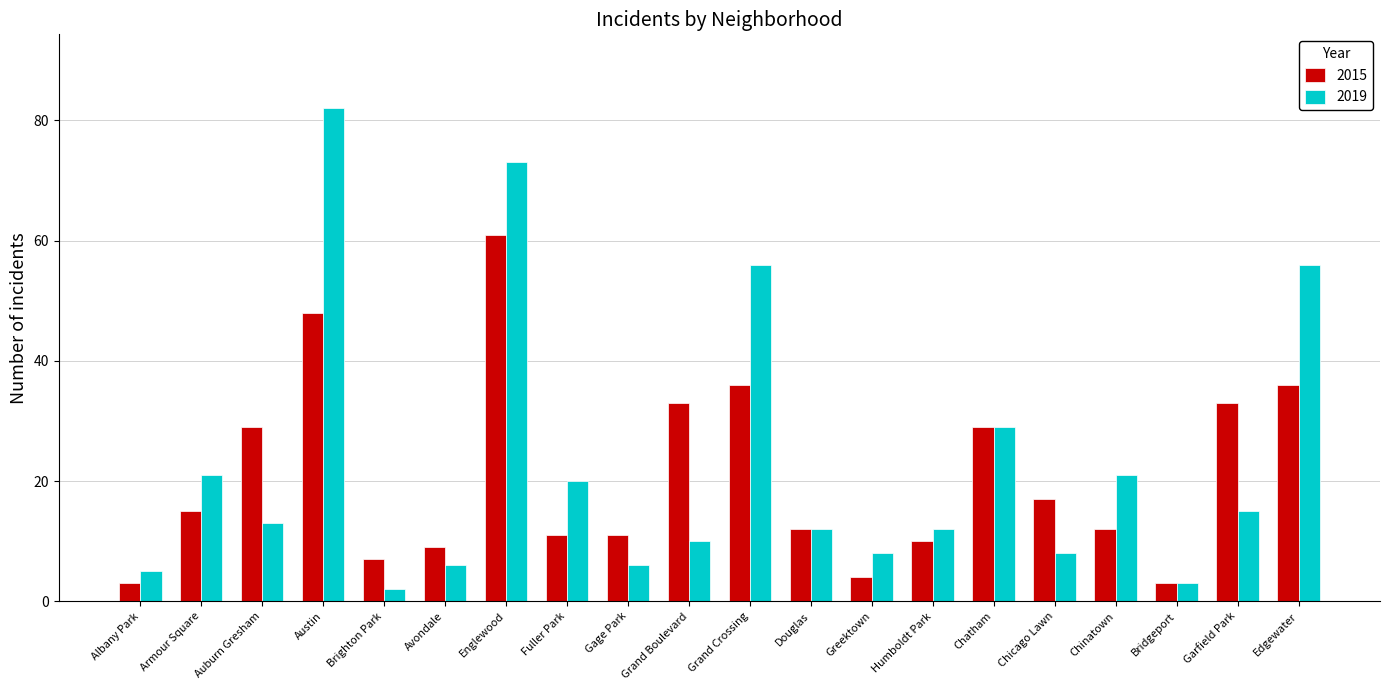

Rank the series at Gage Park from highest to lowest value.

2015, 2019